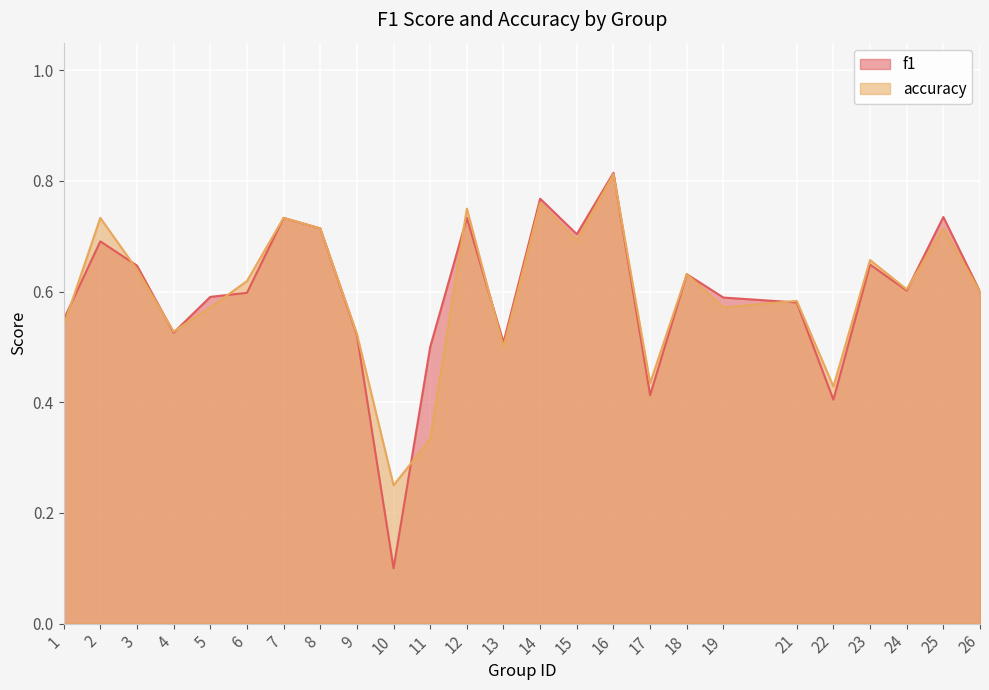

The value of f1 at 24 is 0.3. True or false?

False